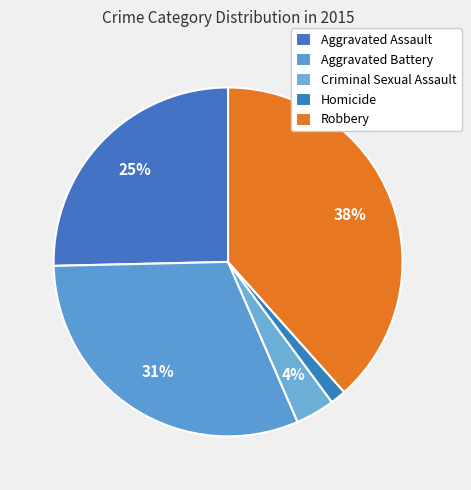

How many slices are in this pie chart?

5